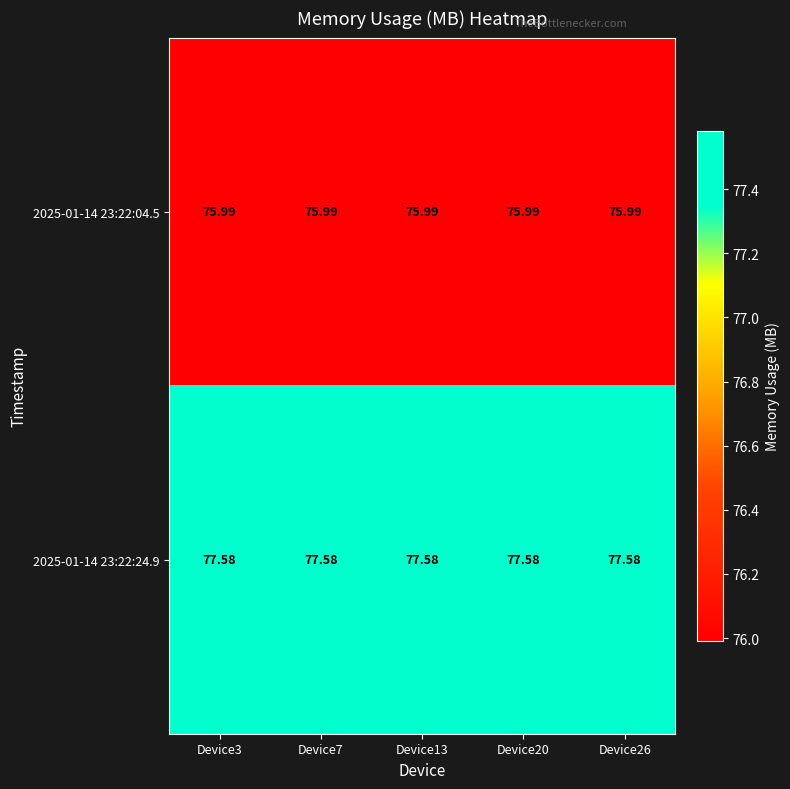

At how many categories does at least one series exceed 77?

5